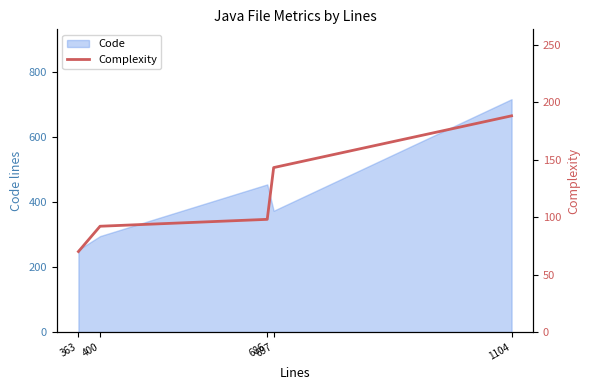

At which label is the value closest to 129?

697